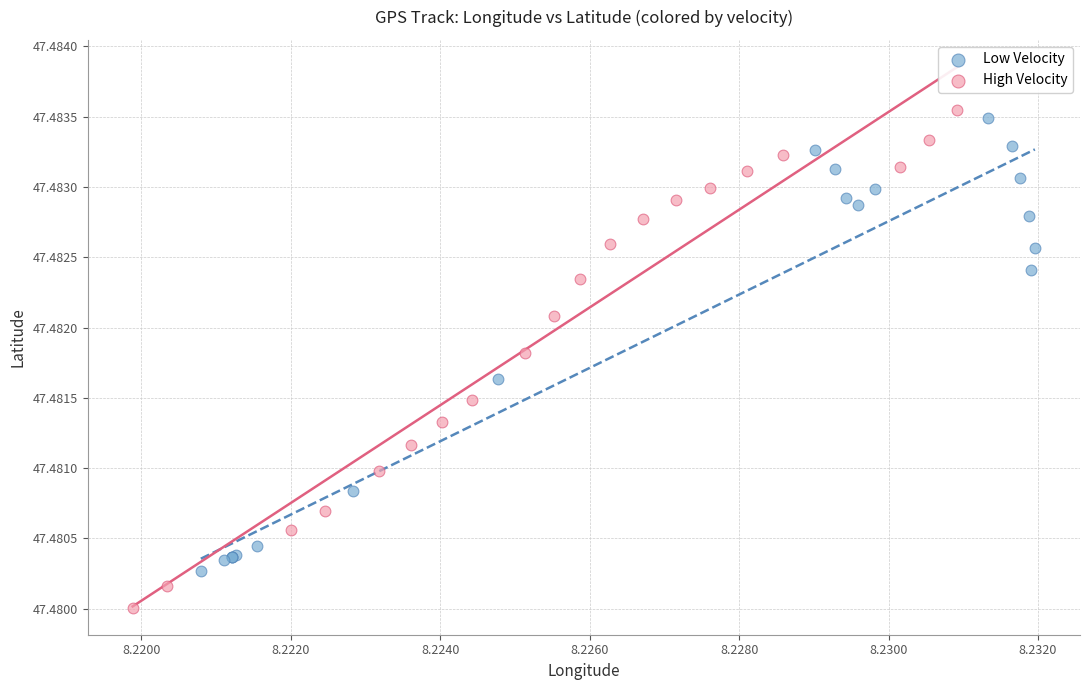

Which series has the largest Y range (max minus min)?

High Velocity